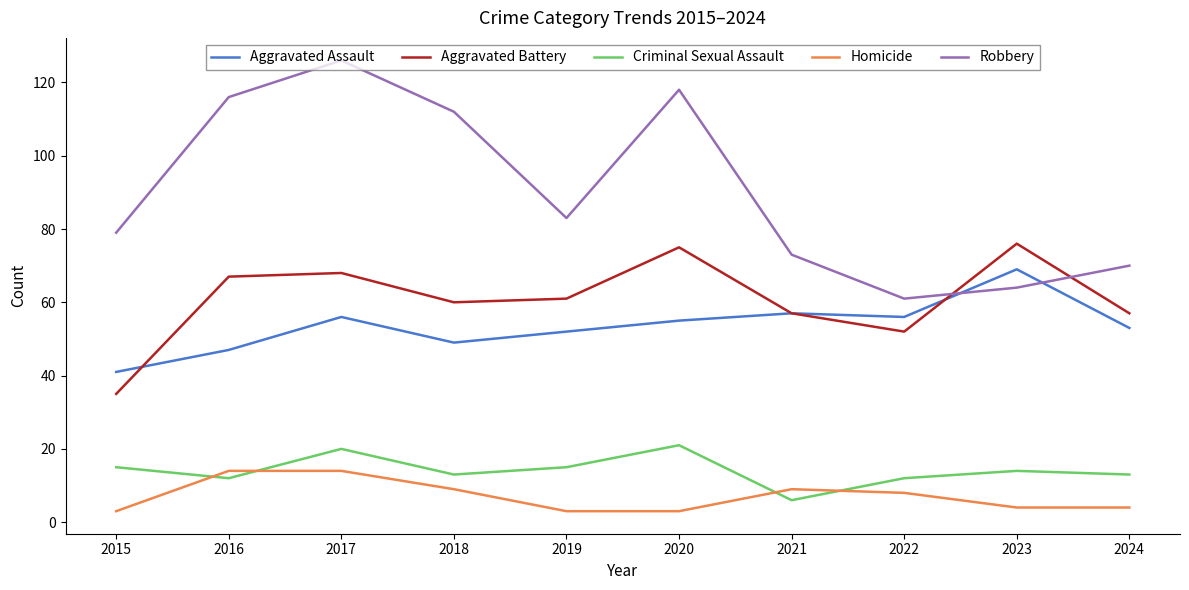

Between 2015 and 2017, which series saw the biggest shift?

Robbery